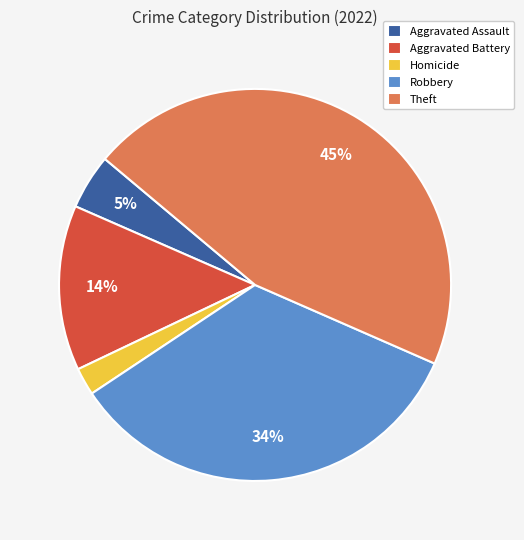

Rank the categories by value from highest to lowest.

Theft, Robbery, Aggravated Battery, Aggravated Assault, Homicide